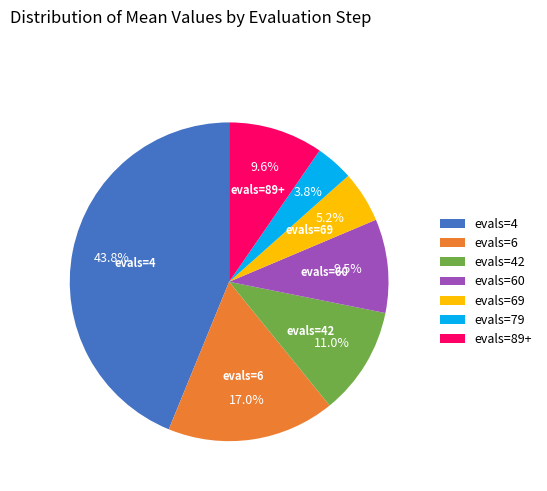

Is there any slice that represents more than half of the pie?

No